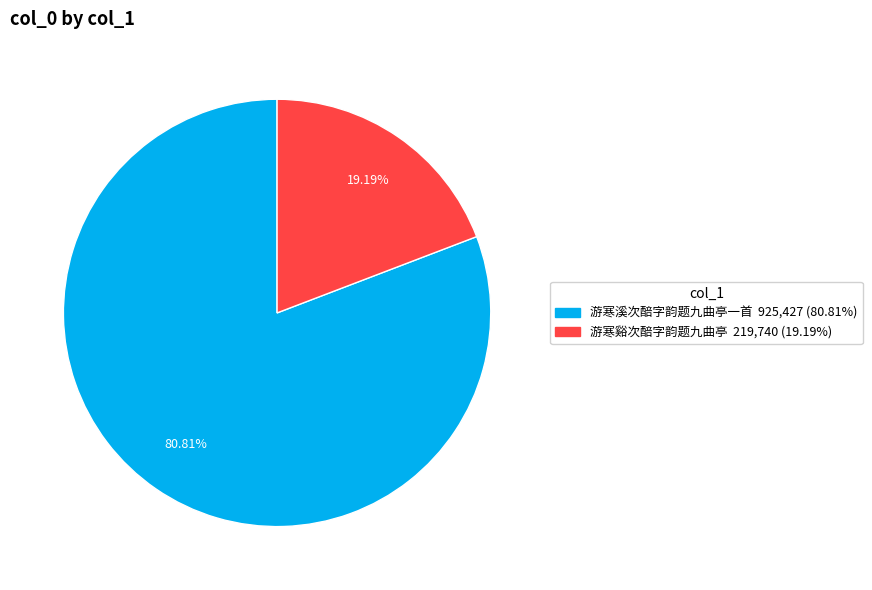

Approximately how many times larger is the value at 游寒谿次醅字韵题九曲亭 compared to 游寒溪次醅字韵题九曲亭一首?

0.2